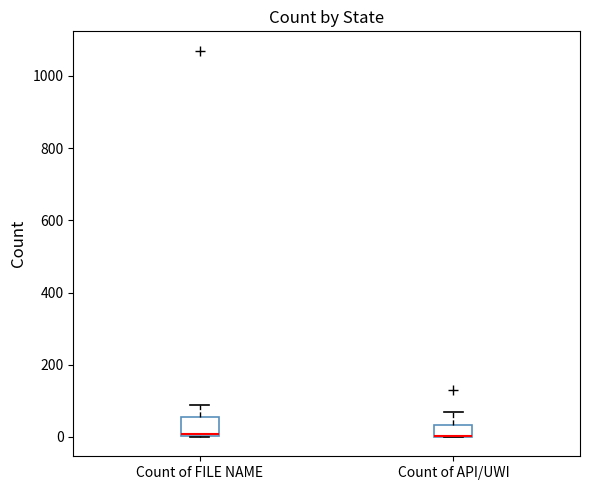

Reading left to right, read every box against the y-axis: the position of its median line, the range the box covers, and the ends of its whiskers. The values are not printed on the chart, so give them approximately, as read against the axis.

Count of FILE NAME: median 0 (drawn on the box's lower edge), box 0 to 60, whiskers 0 to 80
Count of API/UWI: median 0 (drawn on the box's lower edge), box 0 to 40, whiskers 0 to 80